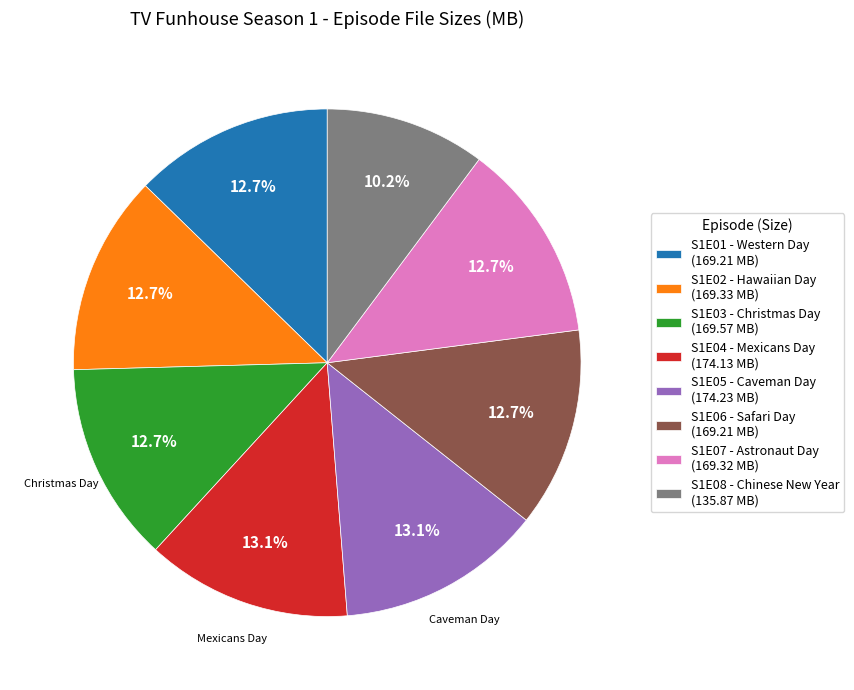

The S1E07 - Astronaut Day slice represents 13% of the pie. True or false?

True